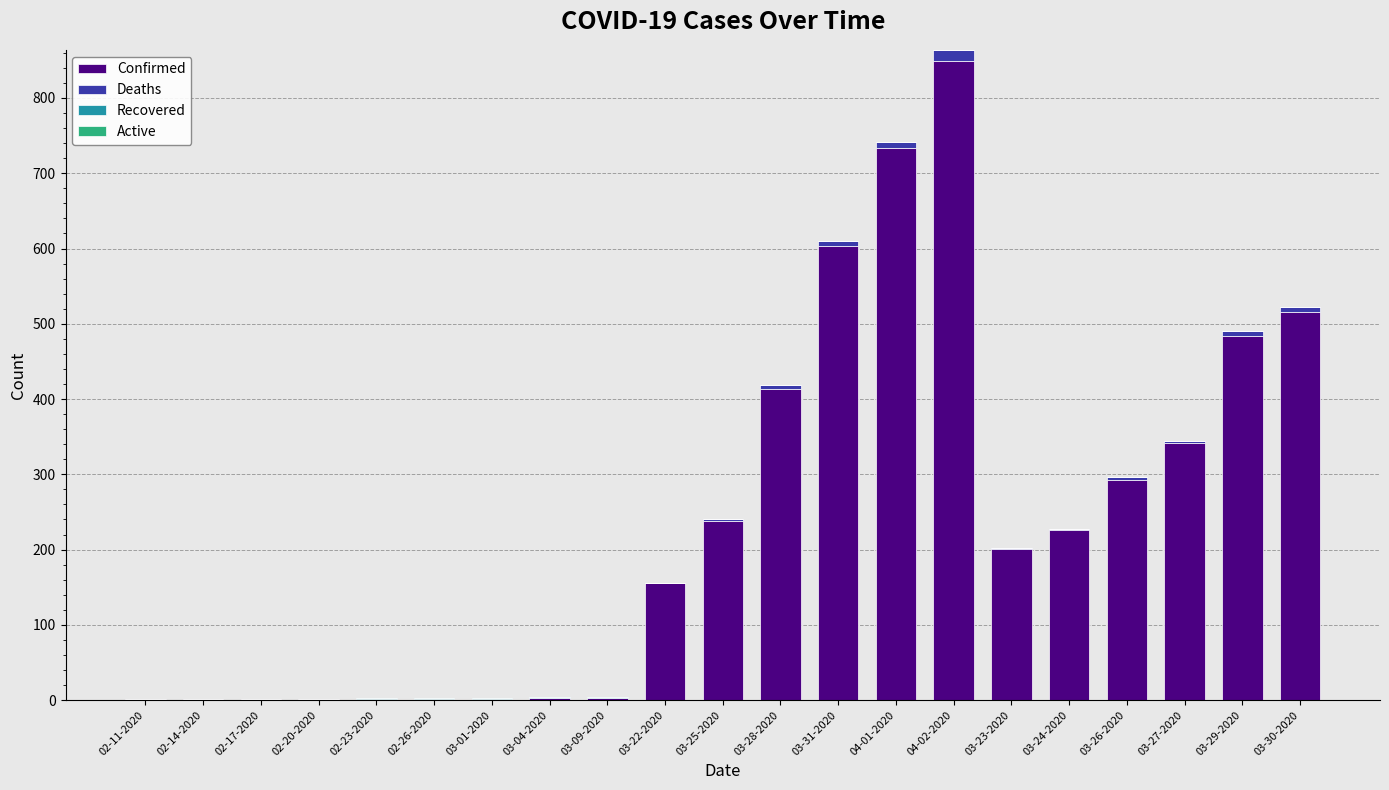

At which category is the sum across all series the highest?

04-02-2020